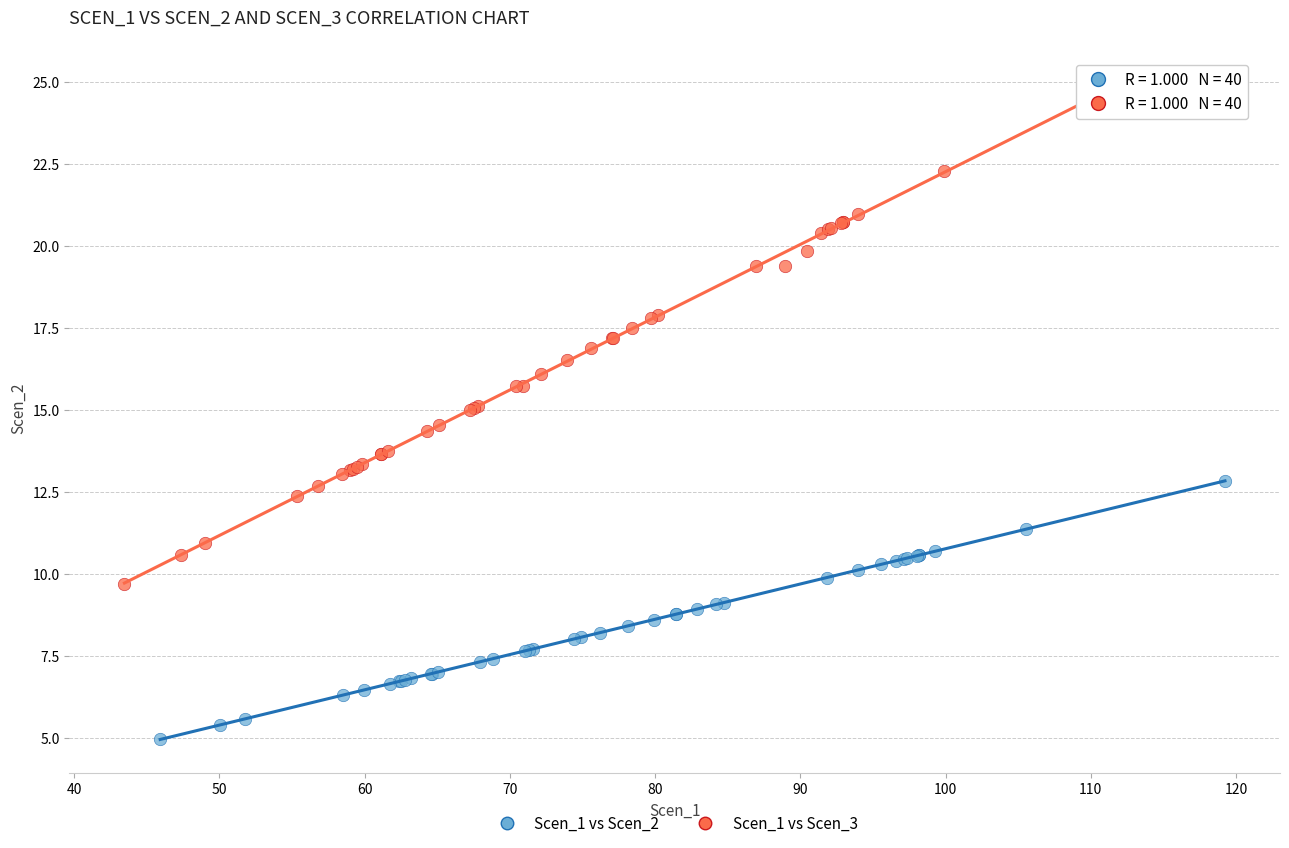

Which series reaches the maximum Y coordinate?

Scen_1 vs Scen_3